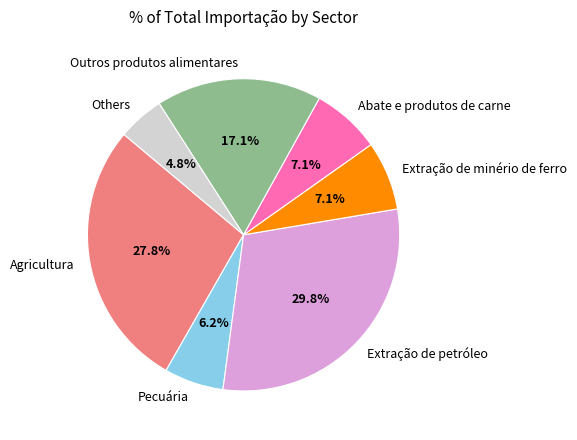

Is the sum of Extração de minério de ferro and Agricultura greater than half?

No